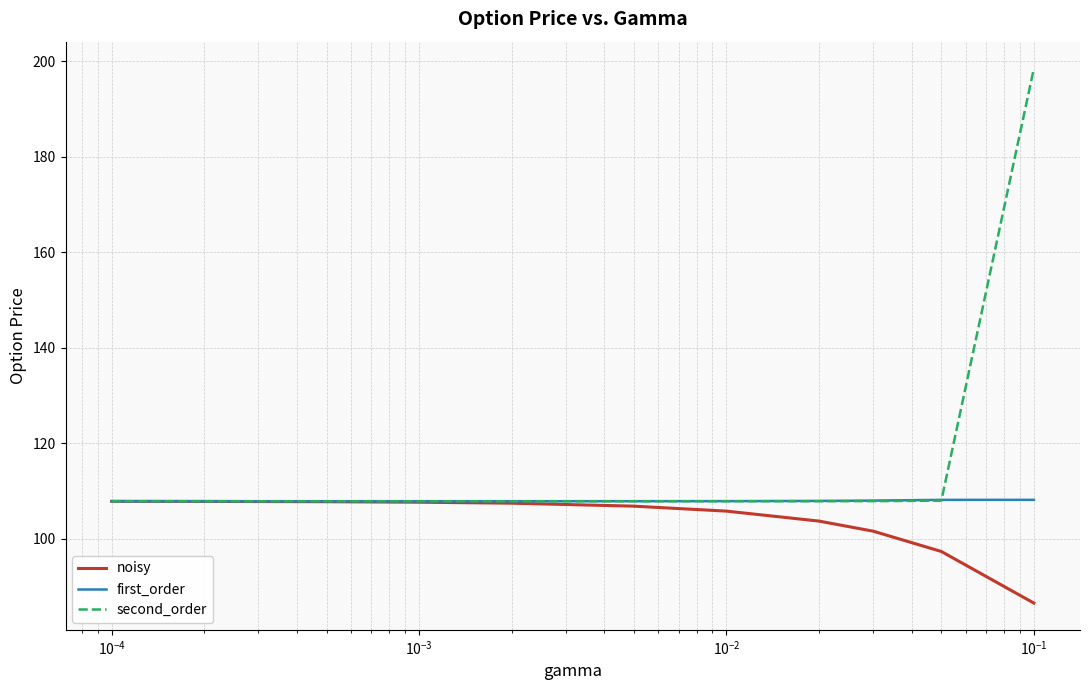

List the series in order of their overall mean, highest first.

second_order, first_order, noisy